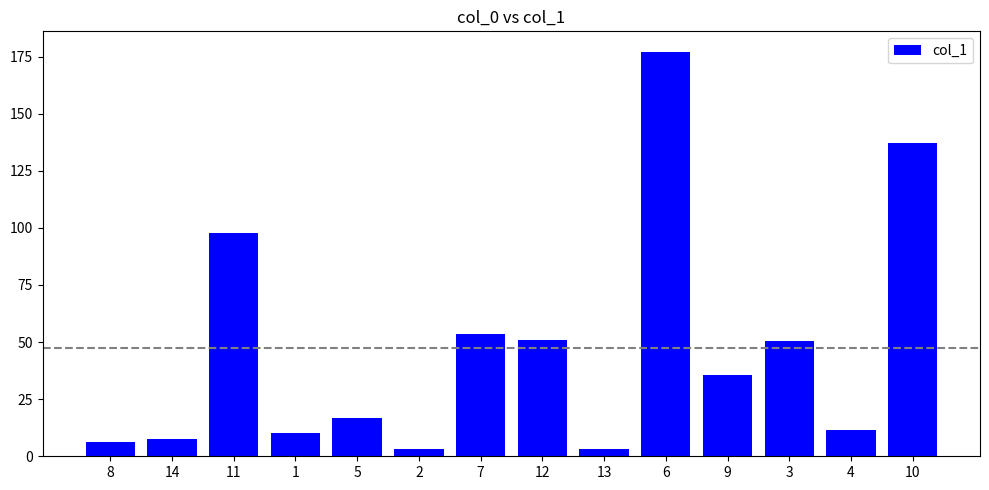

What value does the data have at 4?

11.3